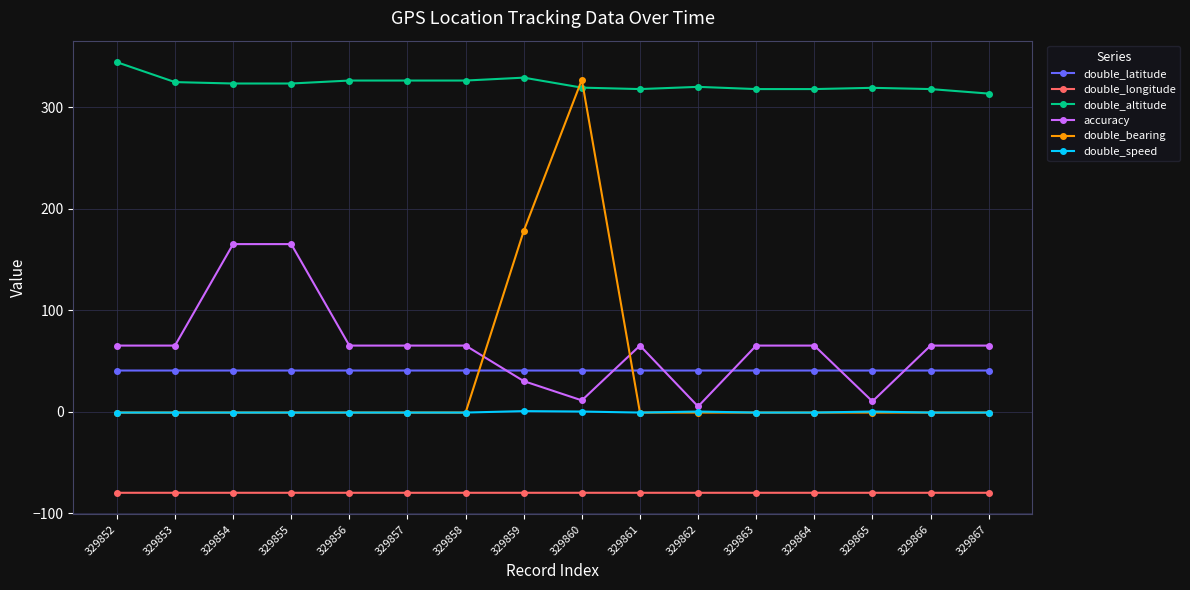

Which series has the largest range (max minus min)?

double_bearing